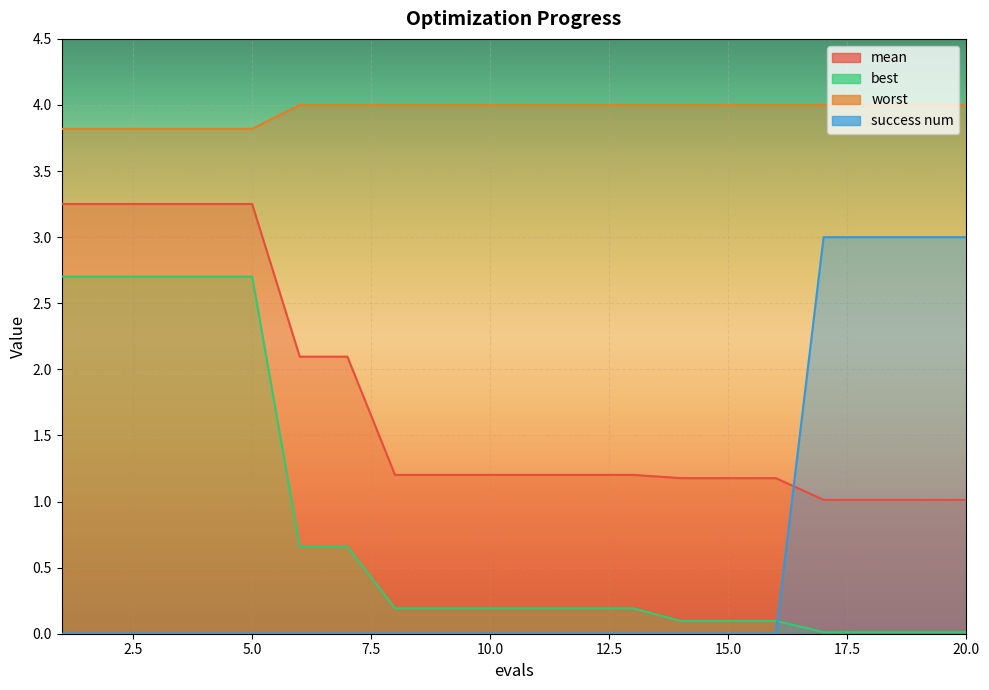

Between 5 and 12, which series saw the biggest shift?

best